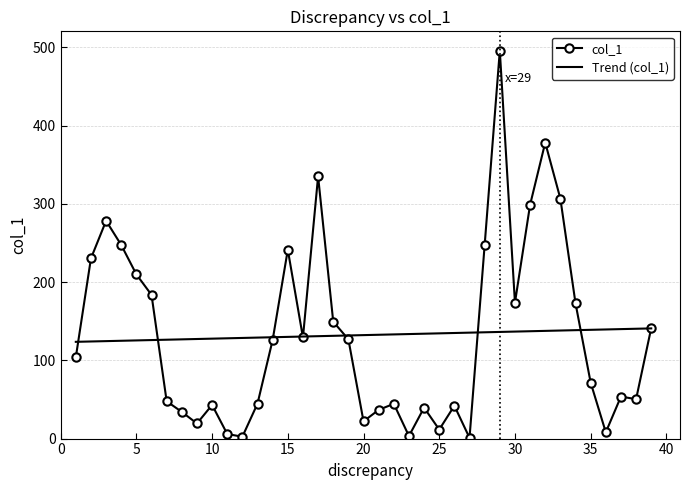

Rank the series by their maximum value, from lowest to highest.

Trend (col_1), col_1